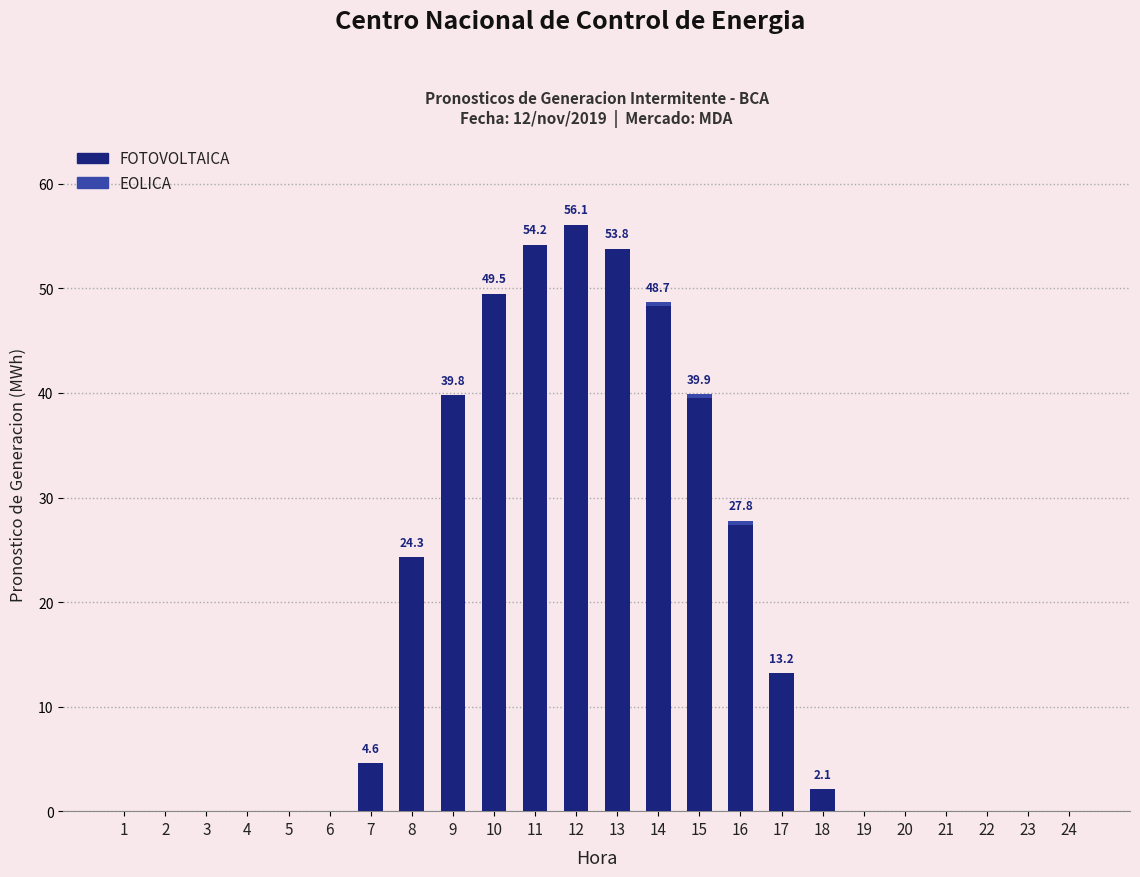

At which category is the sum across all series the highest?

12